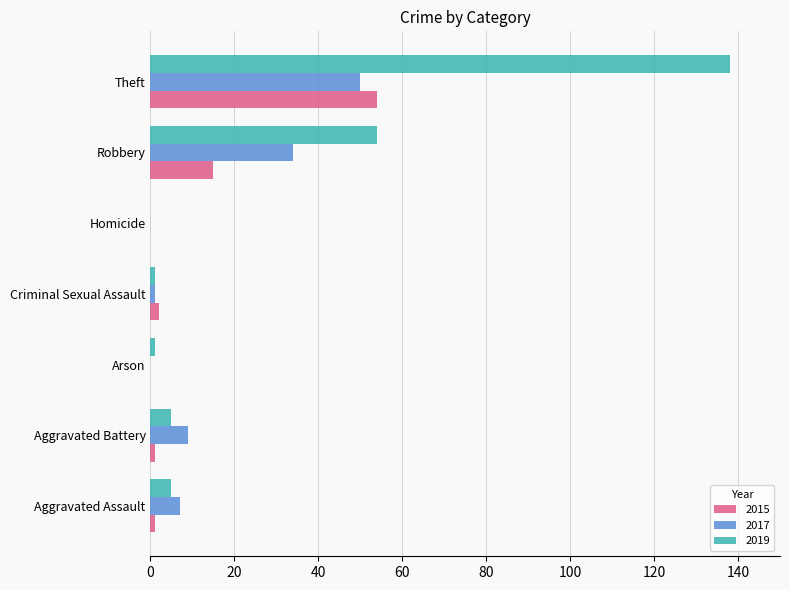

Is the value of 2015 at Aggravated Battery greater than the value of 2017 at Theft?

No